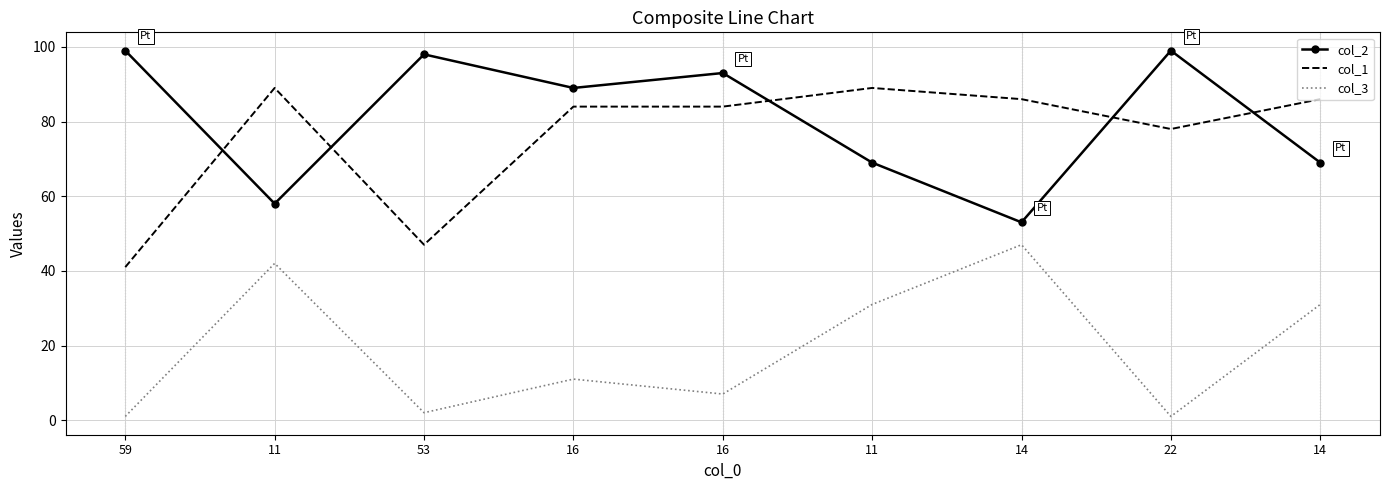

True or false: col_2 and col_3 intersect in this chart.

False